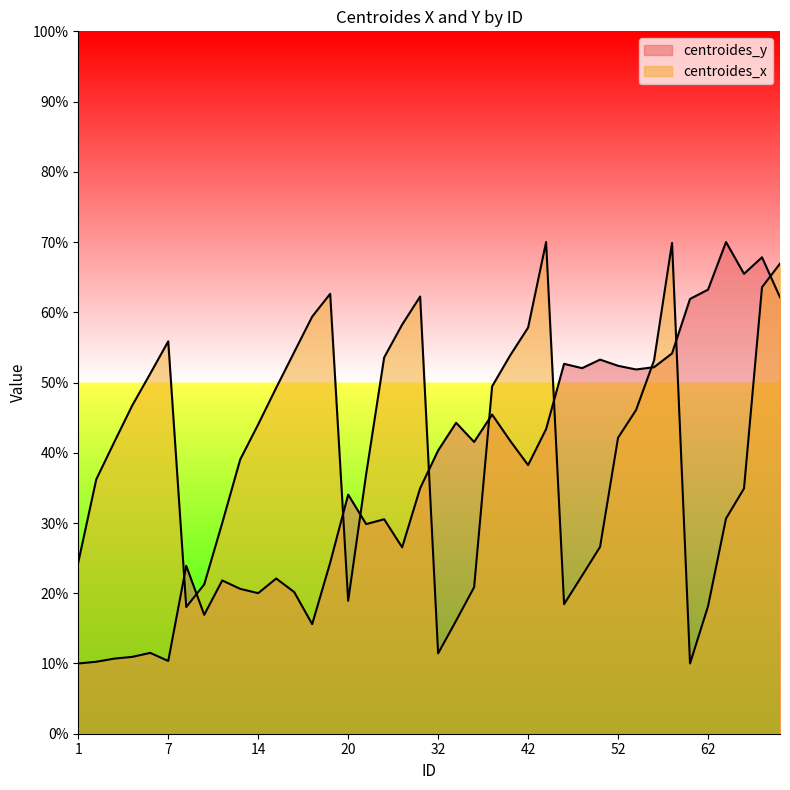

Rank the categories by centroides_x value from highest to lowest.

44, 59, 73, 72, 18, 30, 17, 29, 42, 7, 16, 41, 28, 55, 6, 40, 15, 5, 53, 14, 52, 4, 13, 24, 3, 66, 65, 11, 49, 1, 48, 9, 34, 20, 47, 62, 8, 33, 32, 60